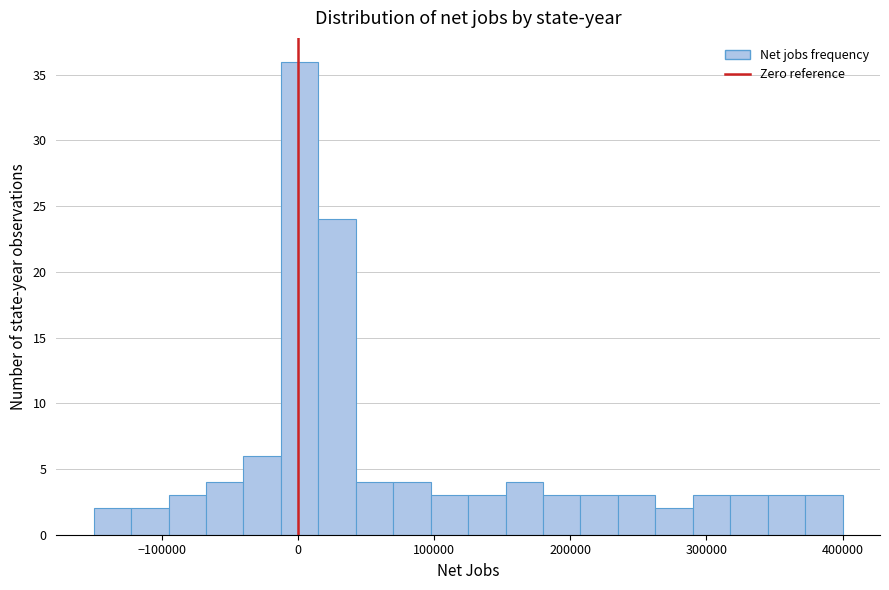

Read against the x-axis, roughly where is the centre of the tallest bar?

0